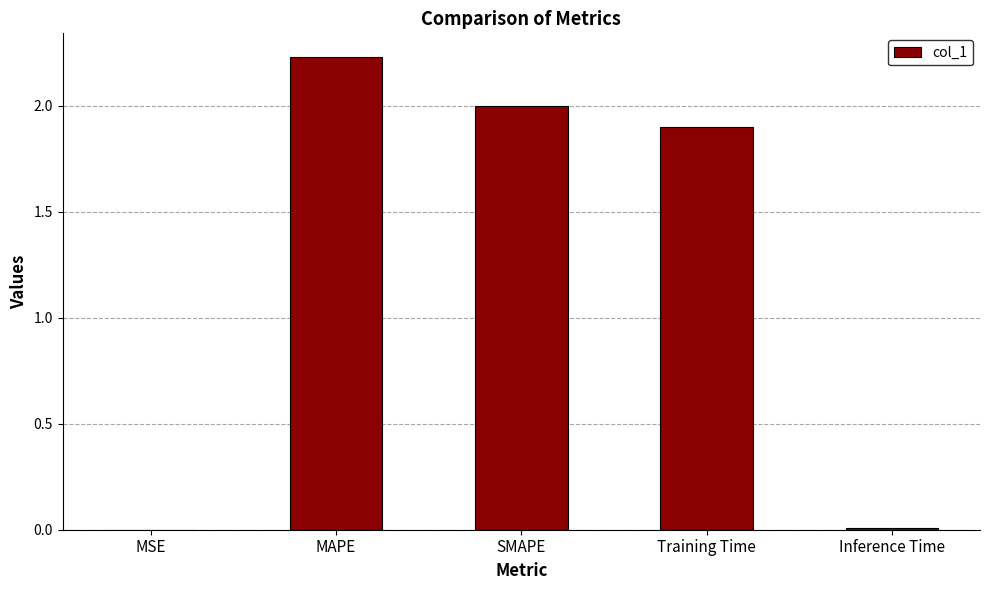

What is the change in value from MAPE to Training Time?

-0.3